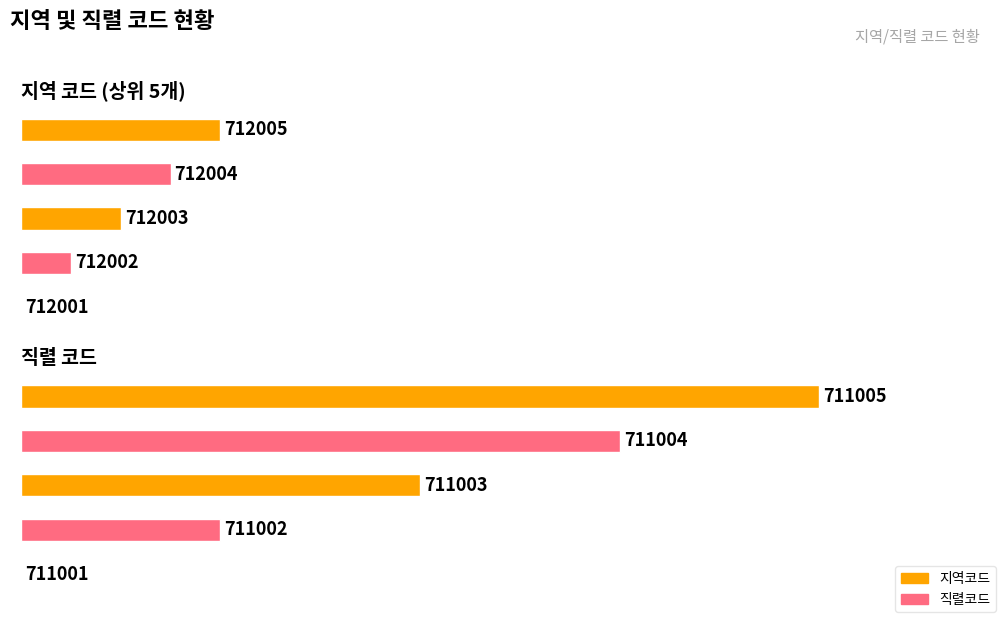

How many bars are there in total?

10